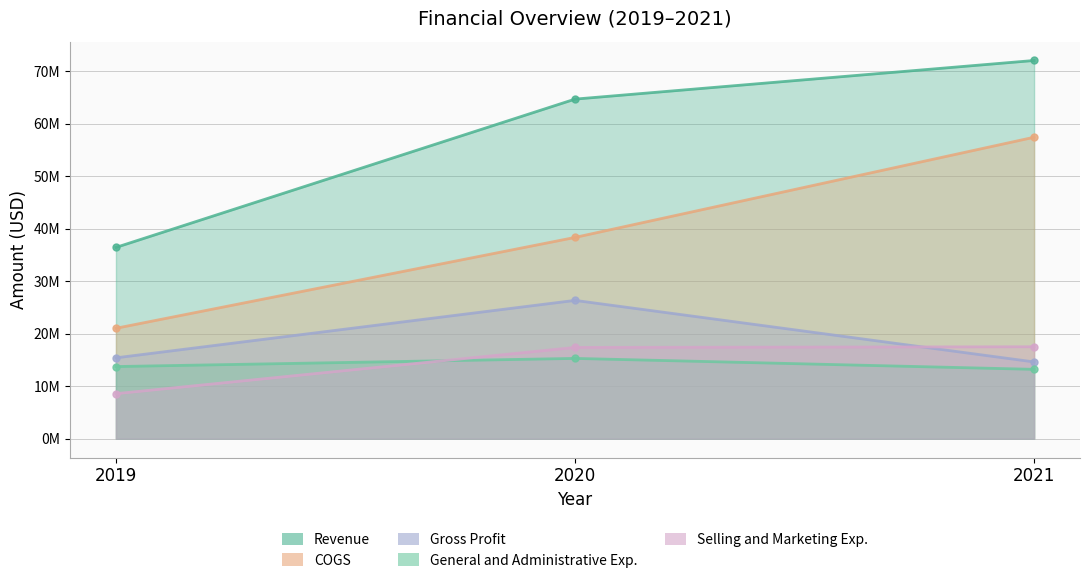

What is the sum of all Selling and Marketing Exp. values?

43482000